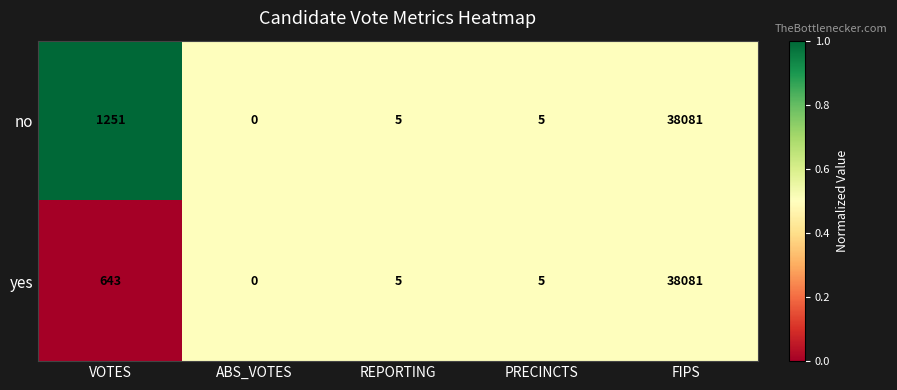

What is the average value of the yes series?

7747